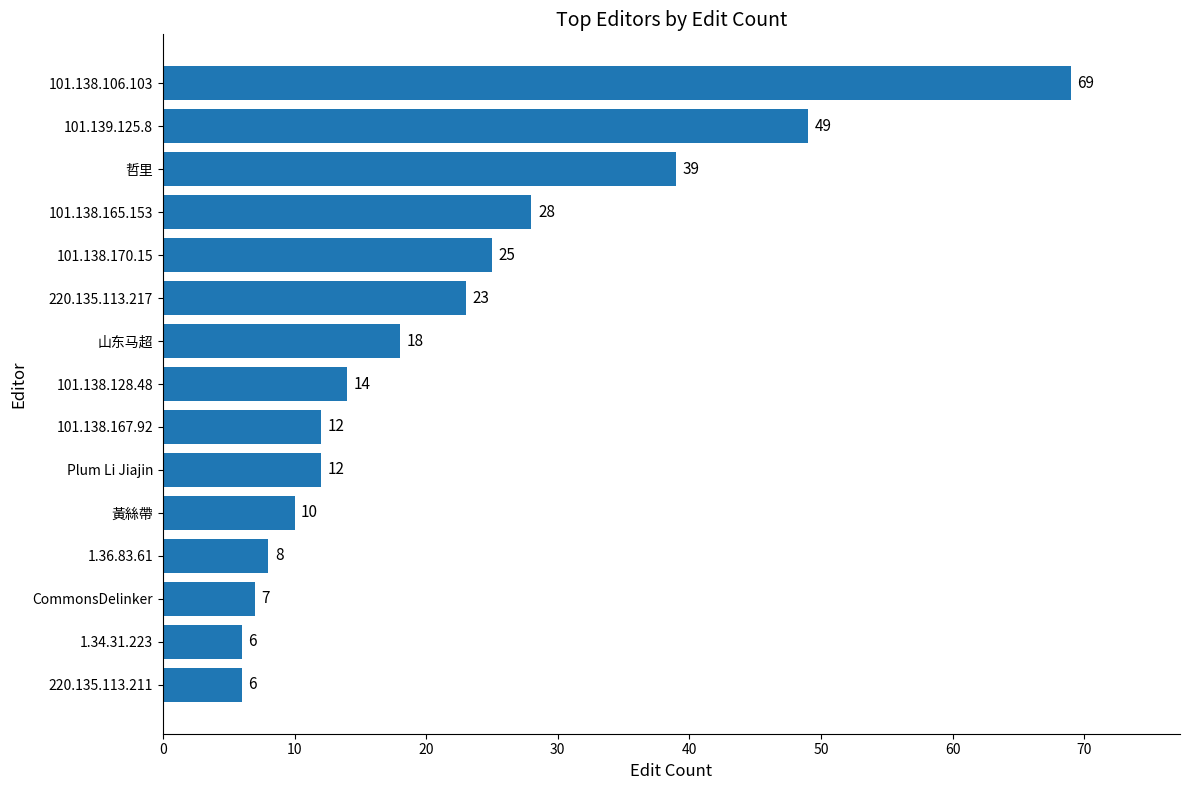

The chart shows a value of 12 at Plum Li Jiajin. True or false?

True